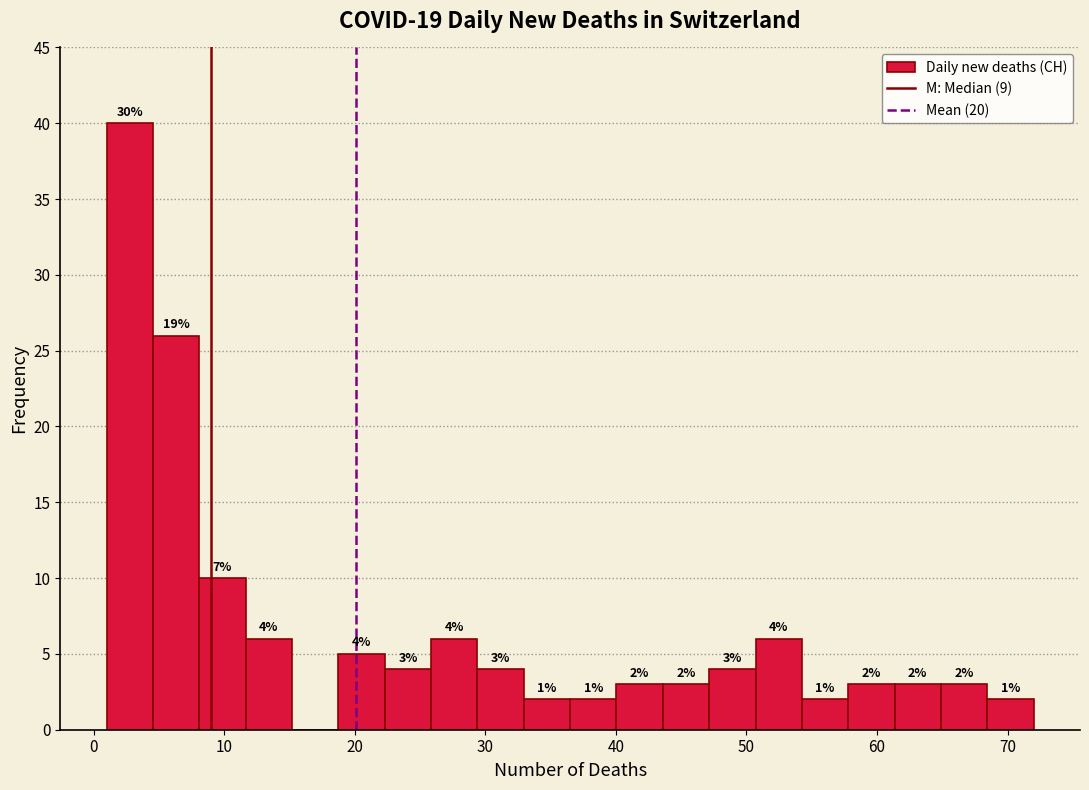

Read against the x-axis, roughly where is the centre of the tallest bar?

3